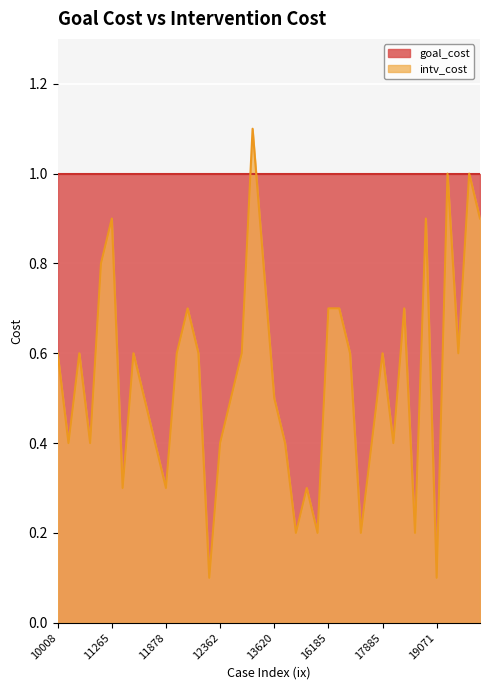

Reading left to right, extract all data points from this chart.

0.6	0.4	0.6	0.4	0.8	0.9	0.3	0.6	0.5	0.4	0.3	0.6	0.7	0.6	0.1	0.4	0.5	0.6	1.1	0.8	0.5	0.4	0.2	0.3	0.2	0.7	0.7	0.6	0.2	0.4	0.6	0.4	0.7	0.2	0.9	0.1	1.0	0.6	1.0	0.9